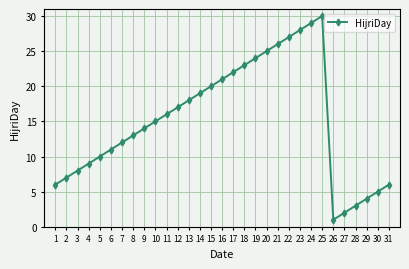

What is the average value?

15